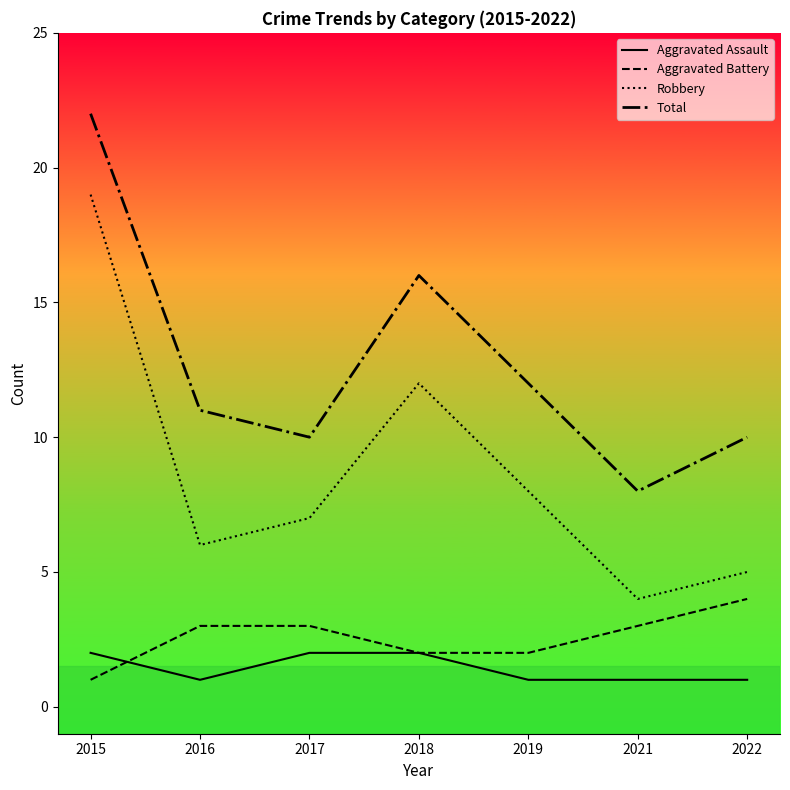

How many lines are shown in the chart?

4